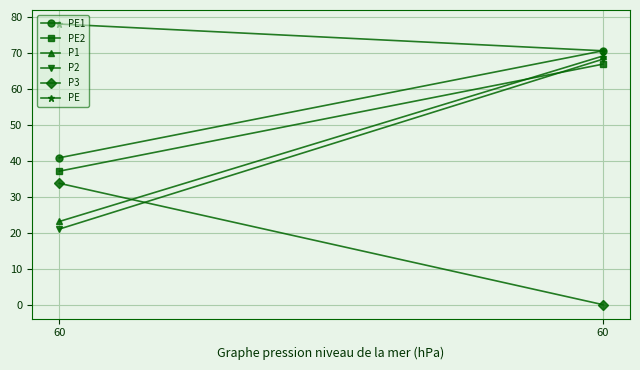

What is the maximum value for PE2?

66.8